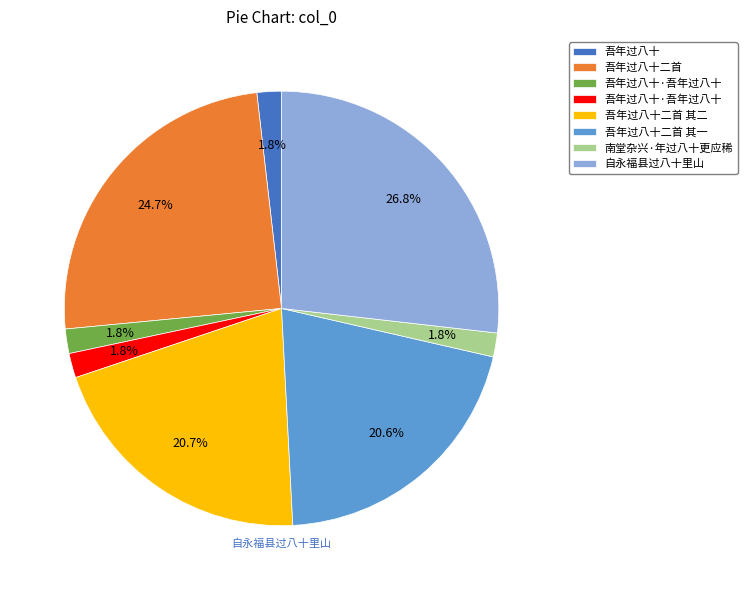

Is there a majority slice in this chart?

No